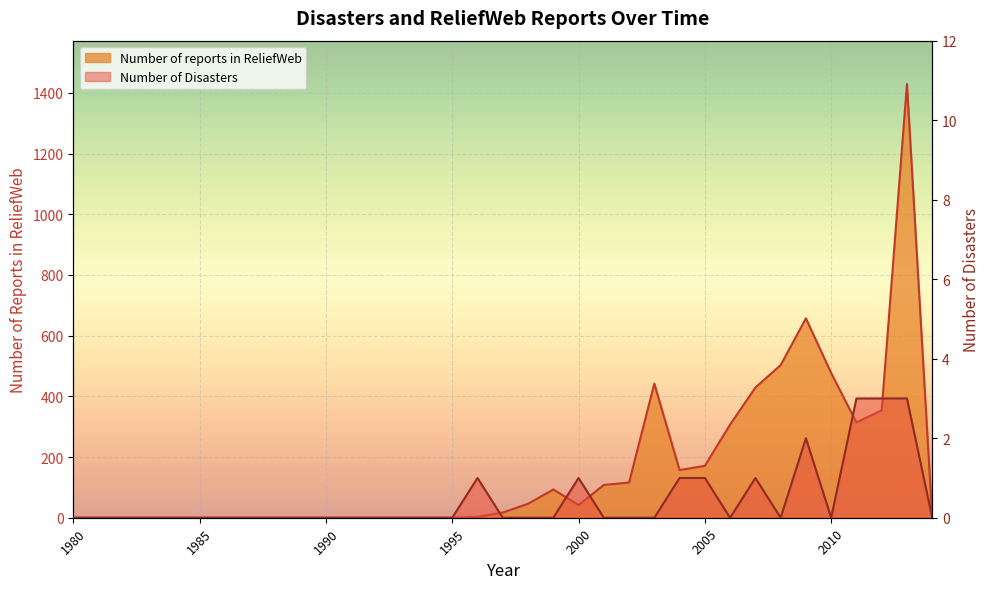

Reading left to right, extract all data points from this chart.

Number of Disasters: 0	0	0	0	0	0	0	0	0	0	0	0	0	0	0	0	1	0	0	0	1	0	0	0	1	1	0	1	0	2	0	3	3	3	0
Number of reports in ReliefWeb: 0	0	0	0	0	0	0	0	0	0	0	0	0	0	0	0	3	17	46	93	42	108	116	442	157	171	307	429	503	657	477	314	354	1429	0